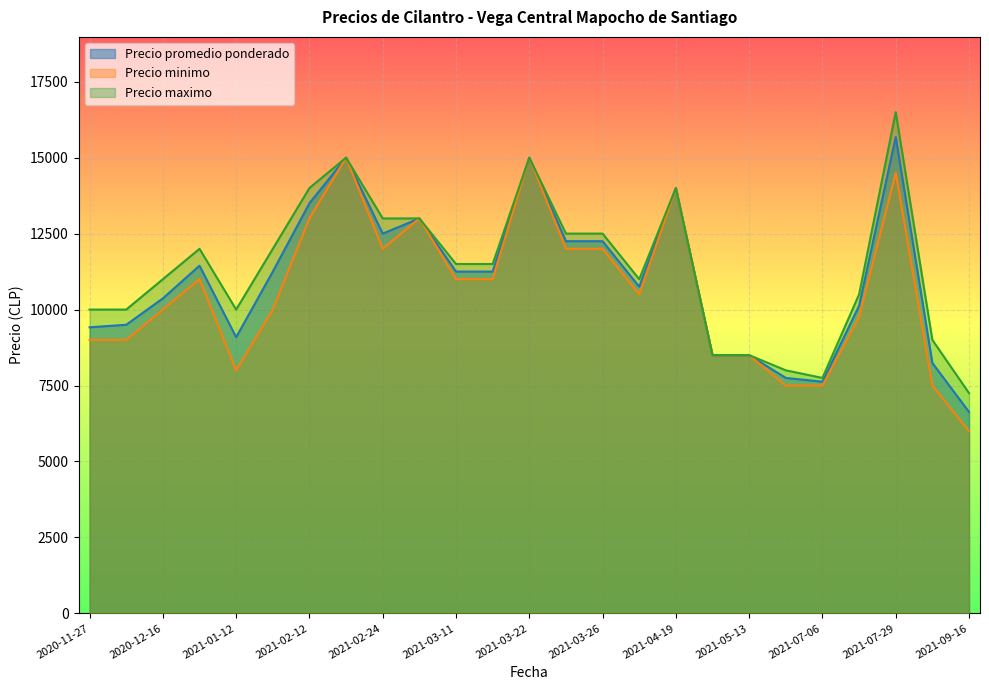

True or false: Precio promedio ponderado and Precio minimo cross at least once.

False